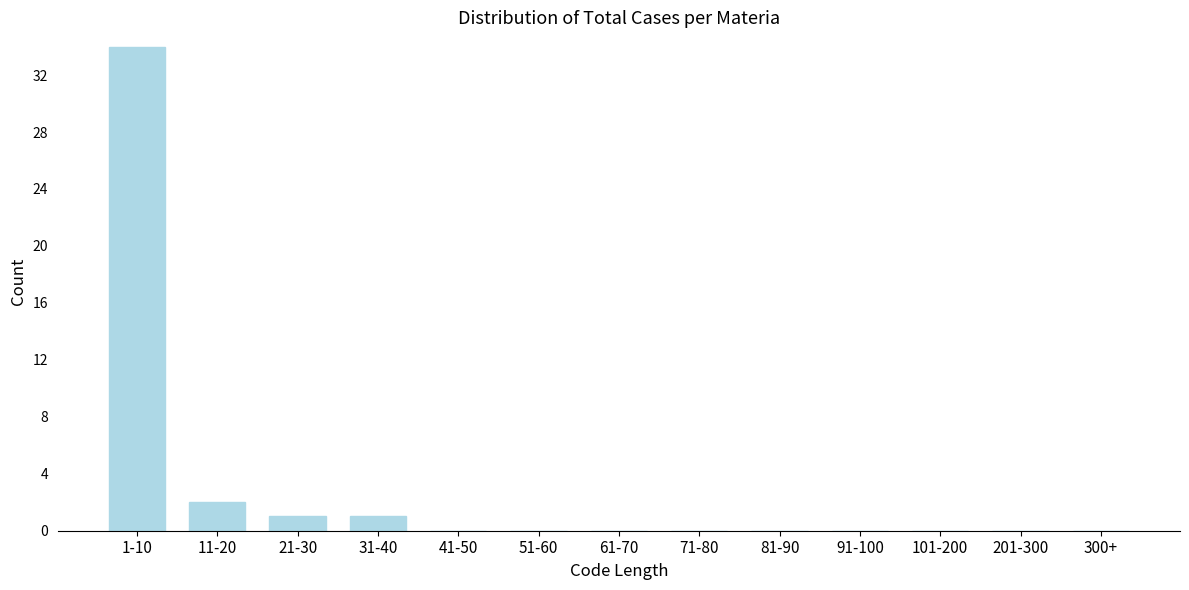

Reading left to right, transcribe all the data shown in this chart.

1-10=34	11-20=2	21-30=1	31-40=1	41-50=0	51-60=0	61-70=0	71-80=0	81-90=0	91-100=0	101-200=0	201-300=0	300+=0